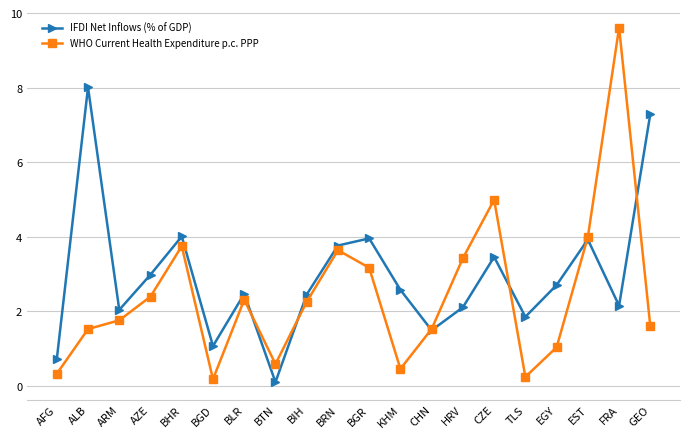

What are all the series names shown in the legend?

IFDI Net Inflows (% of GDP), WHO Current Health Expenditure p.c. PPP